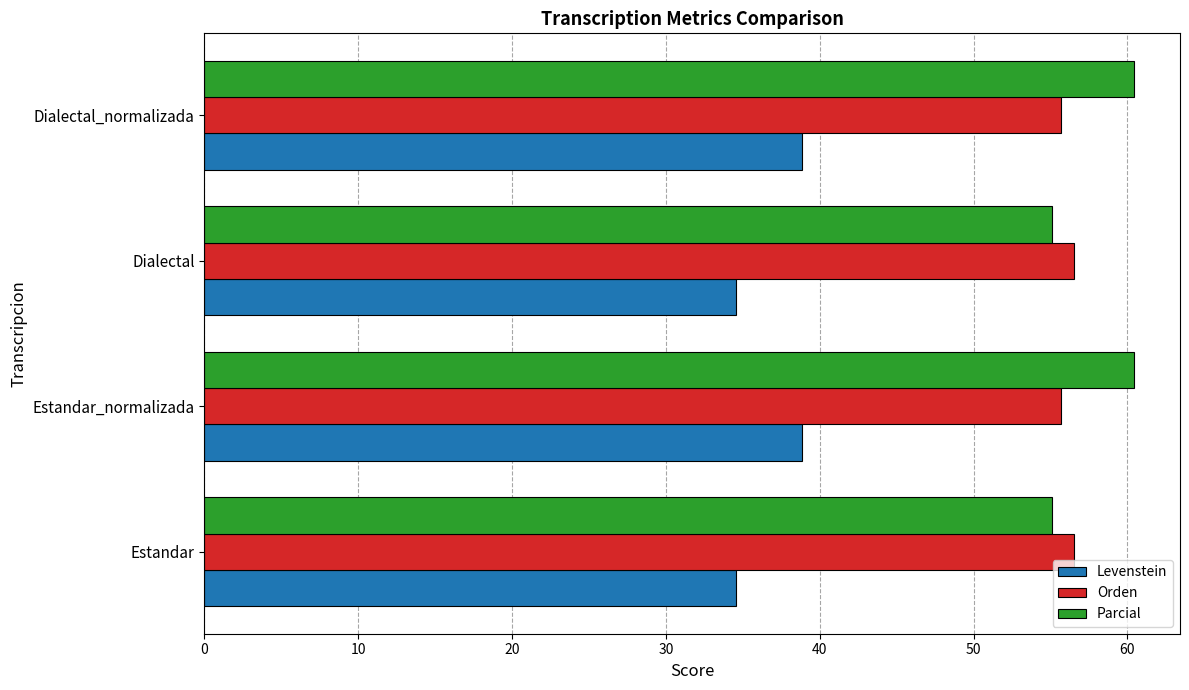

What is the maximum value shown in the chart?

60.4